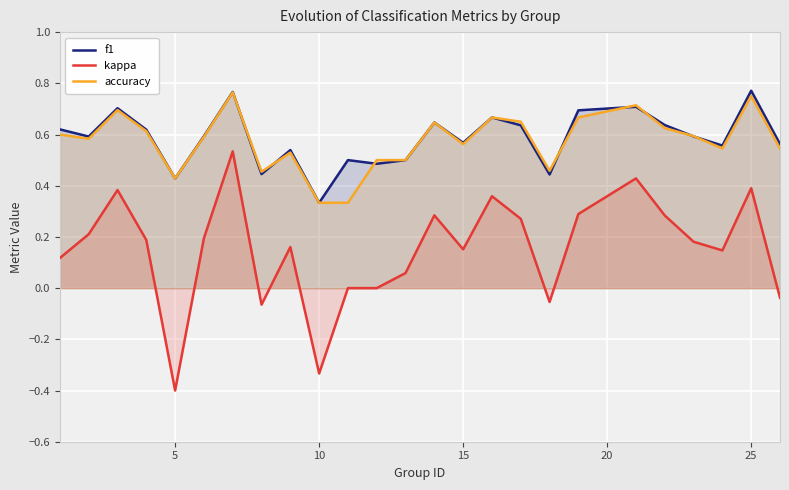

Where is f1 nearest to the value 0?

10